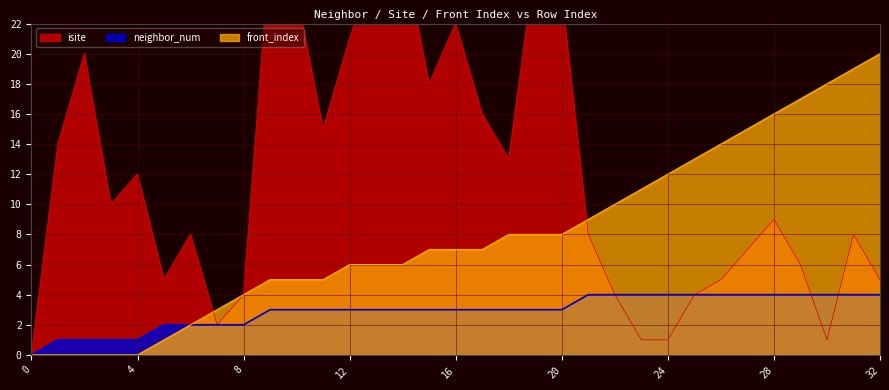

What is the total value across all series at 7?

7